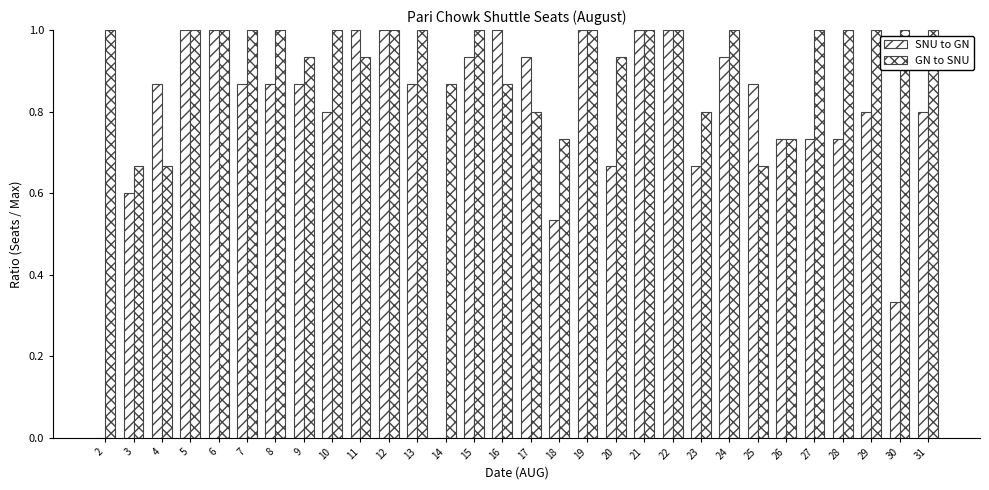

How many groups of bars are there?

30